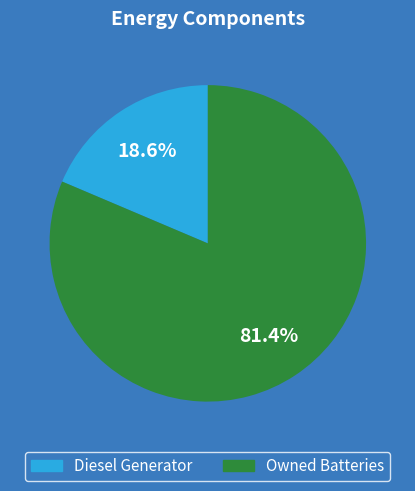

Does any single category account for the majority?

Yes